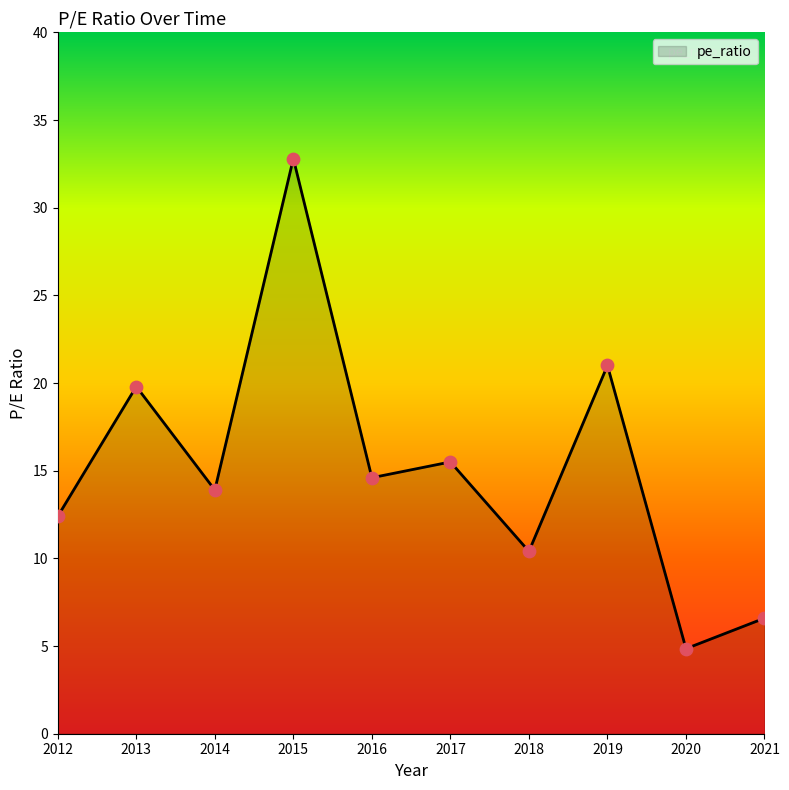

What is the change in value from 2012 to 2021?

-5.8